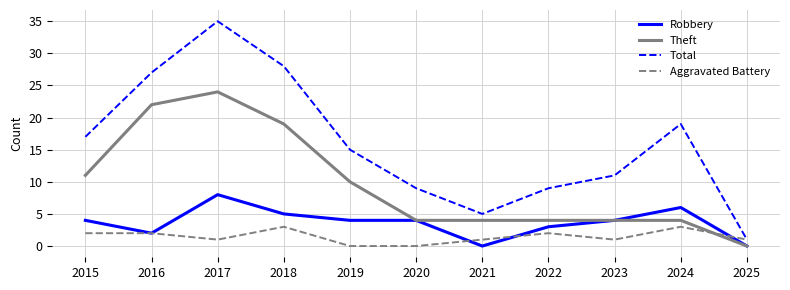

At which category is the sum across all series the highest?

2017